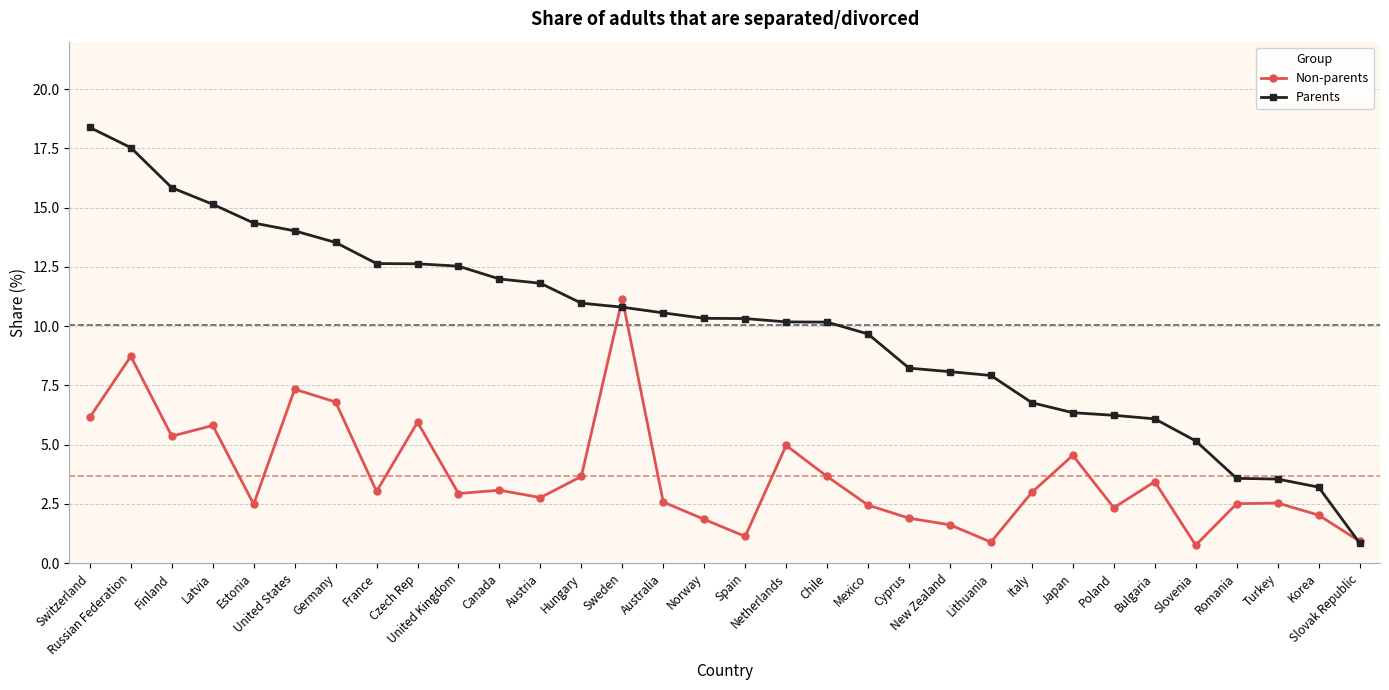

What is the label of the 15th point from the right?

Netherlands